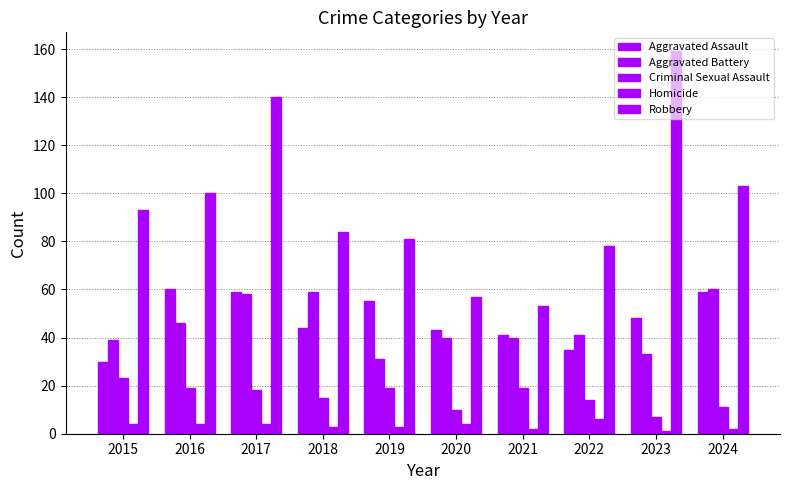

List the labels in order of Criminal Sexual Assault value, largest first.

2015, 2016, 2019, 2021, 2017, 2018, 2022, 2024, 2020, 2023